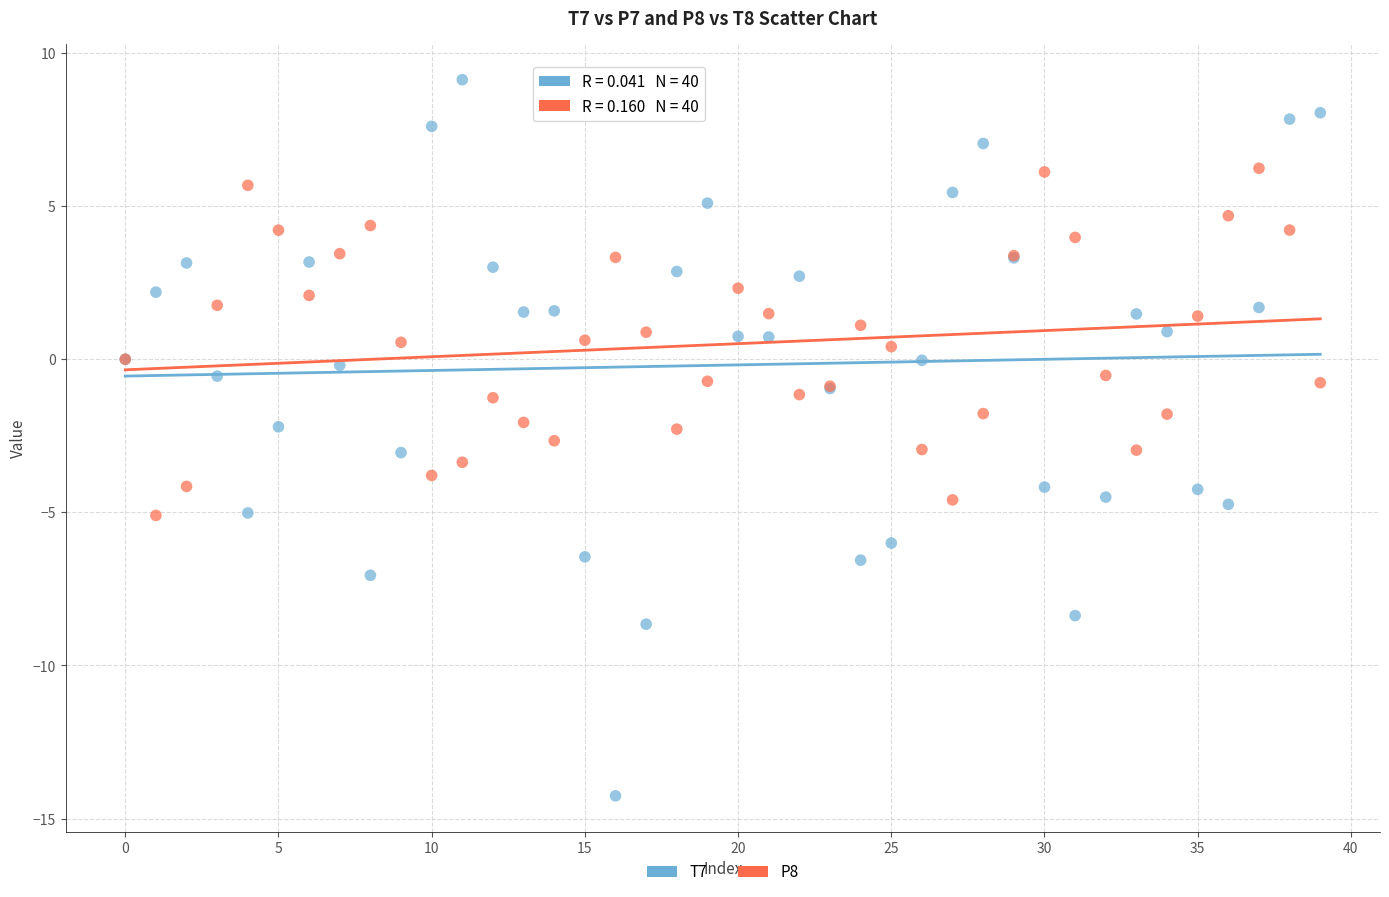

Which series has the largest Y range (max minus min)?

T7